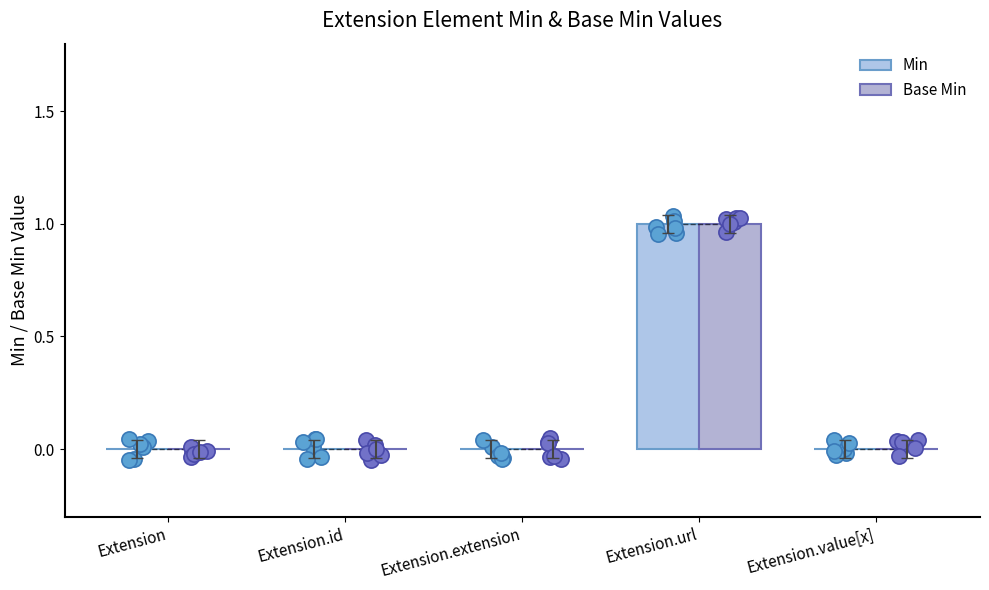

Which series reaches the minimum Y coordinate?

Min